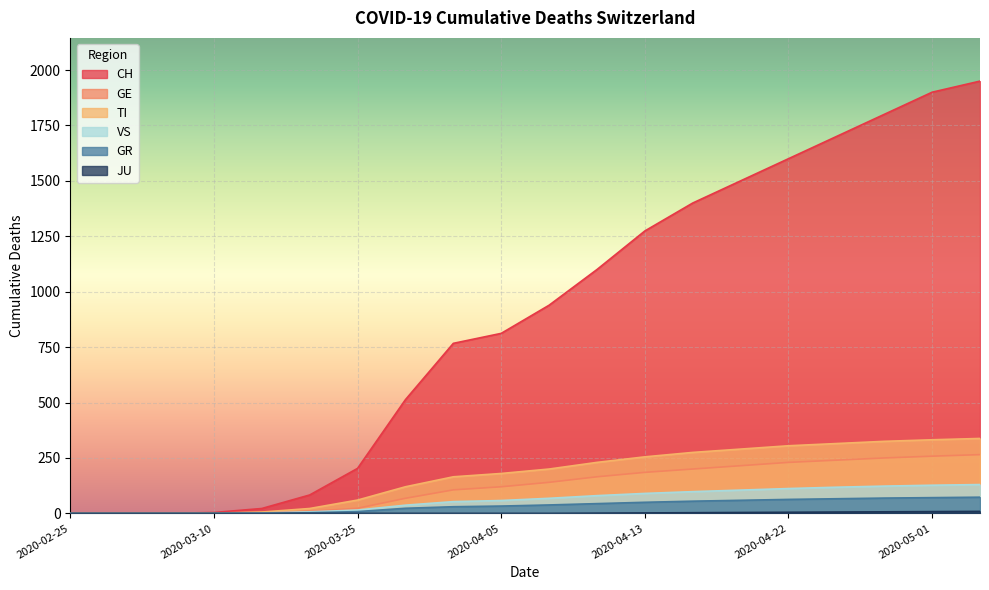

What is the difference between the maximum and second lowest values in the GR series?

73